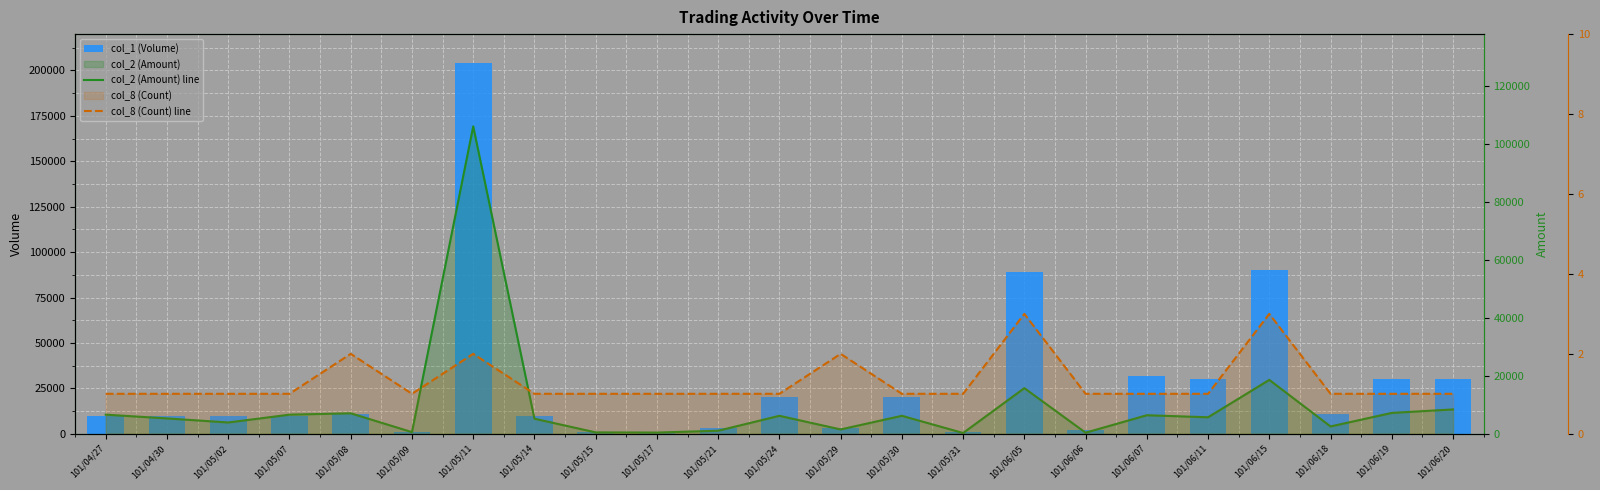

At which label is col_1 (Volume) closest to 102500?

101/06/15